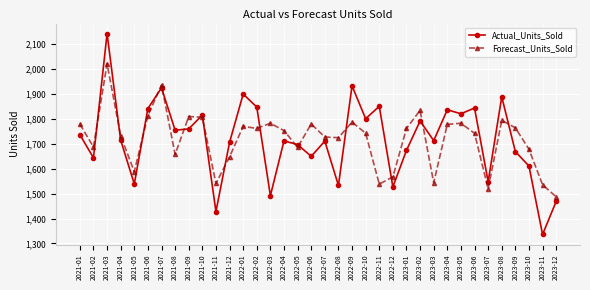

The Actual_Units_Sold series shows 3180.1 at 2022-09. True or false?

False